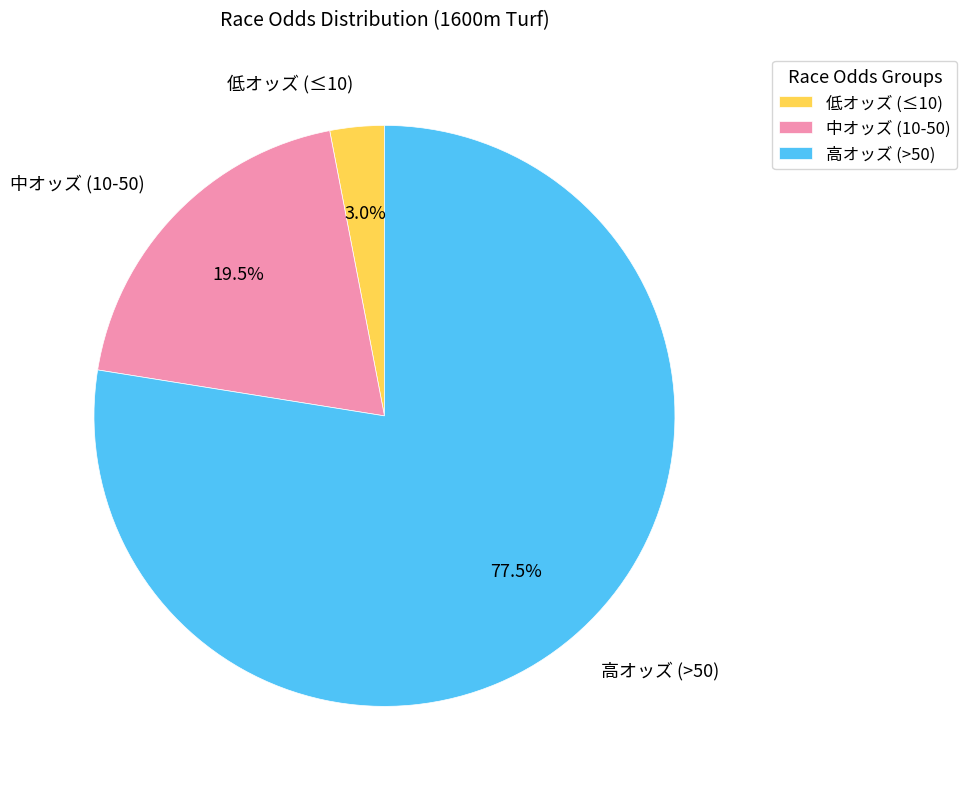

To the nearest percent, what is the average slice percentage?

33%